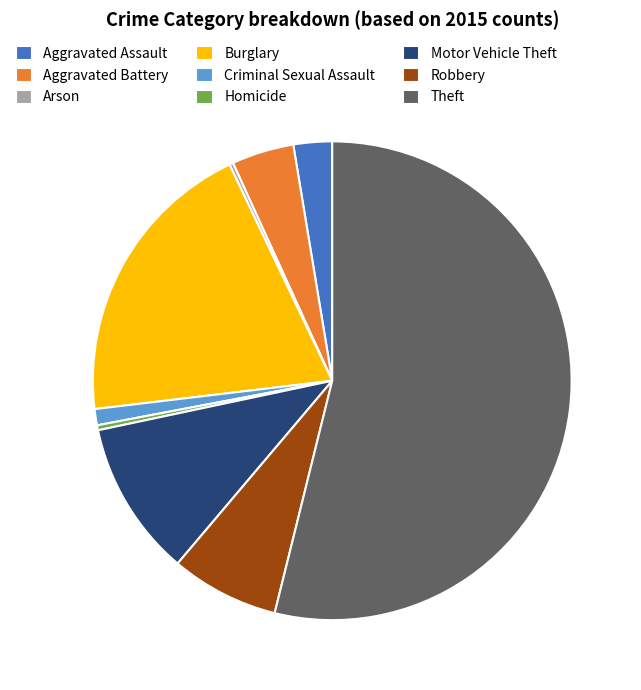

Is it true that Burglary is 20% of the pie?

True